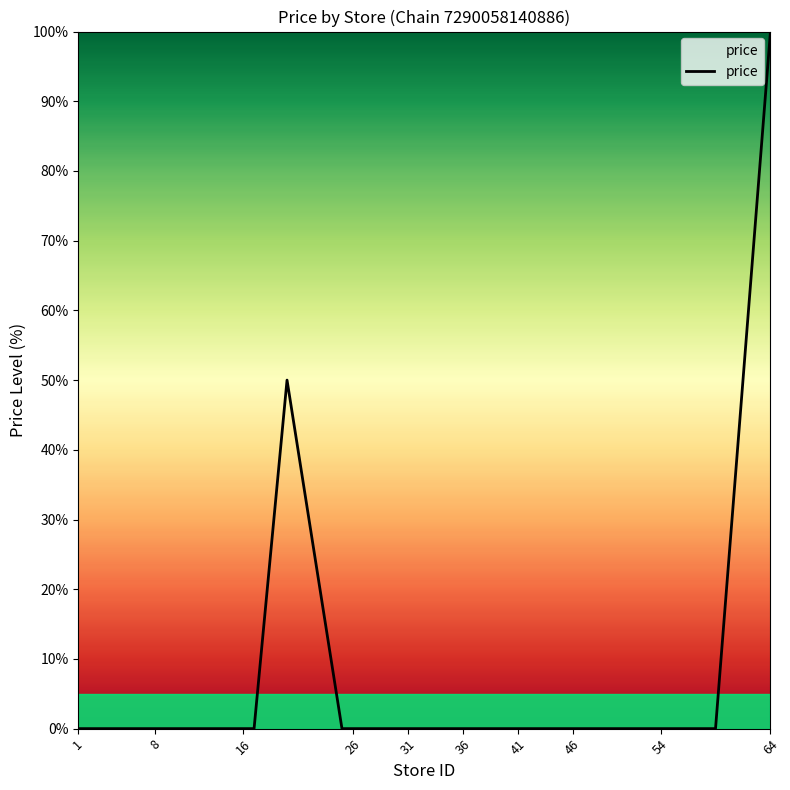

What is the difference between the maximum and minimum values?

100.0